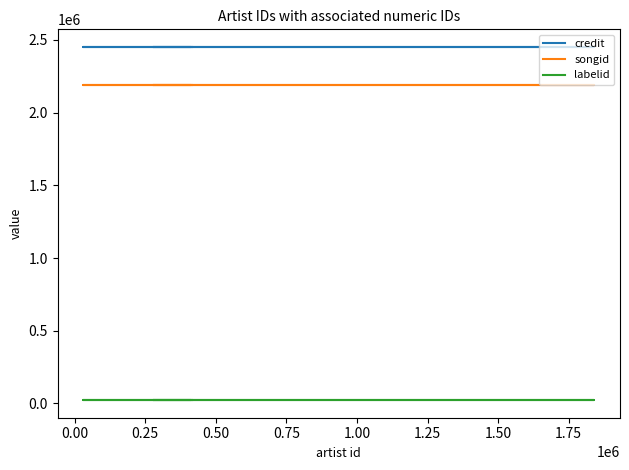

True or false: songid has a value of 2188312 at 0.25.

True